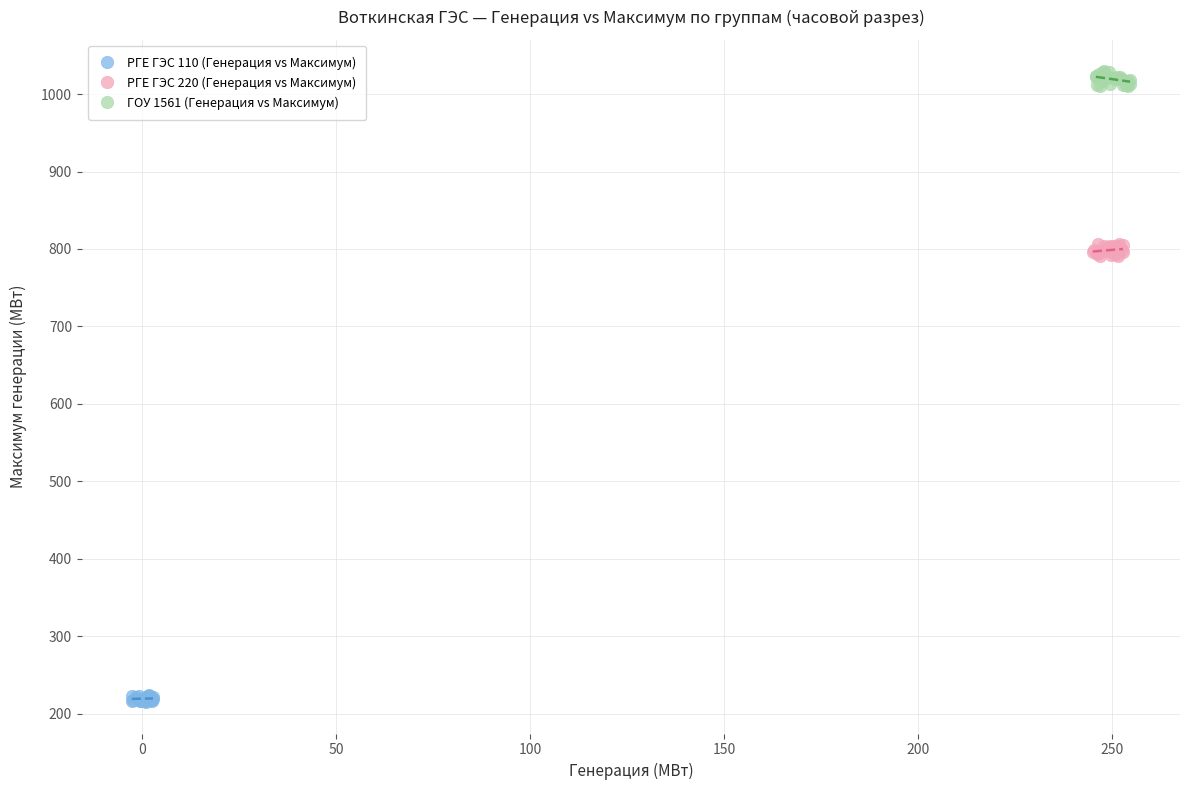

Which series has the widest spread of Y values?

ГОУ 1561 (Генерация vs Максимум)